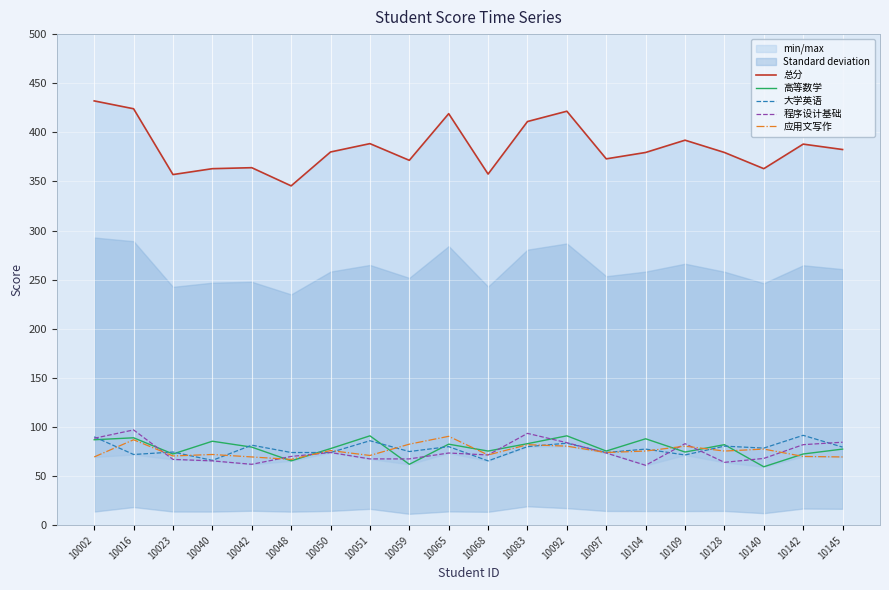

What is the sum of the 大学英语 values at 10065 and 10145?

159.5